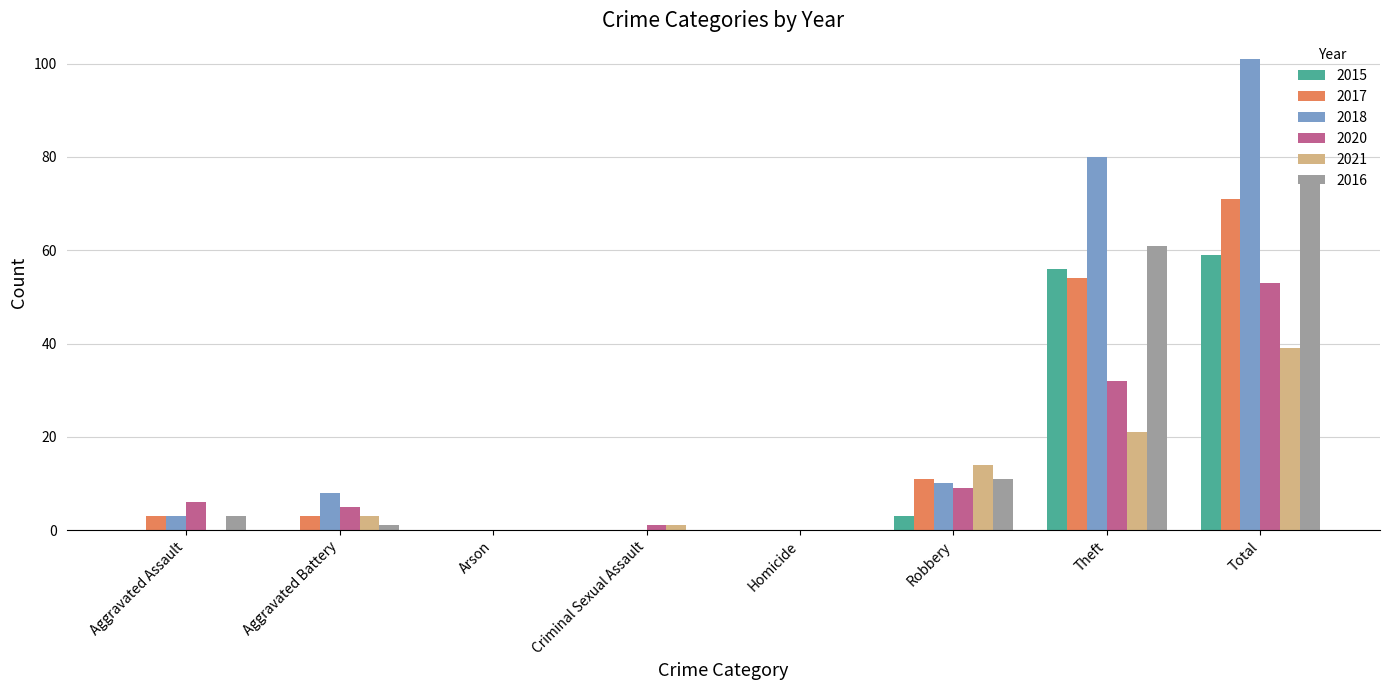

What are all the series names shown in the legend?

2015, 2017, 2018, 2020, 2021, 2016